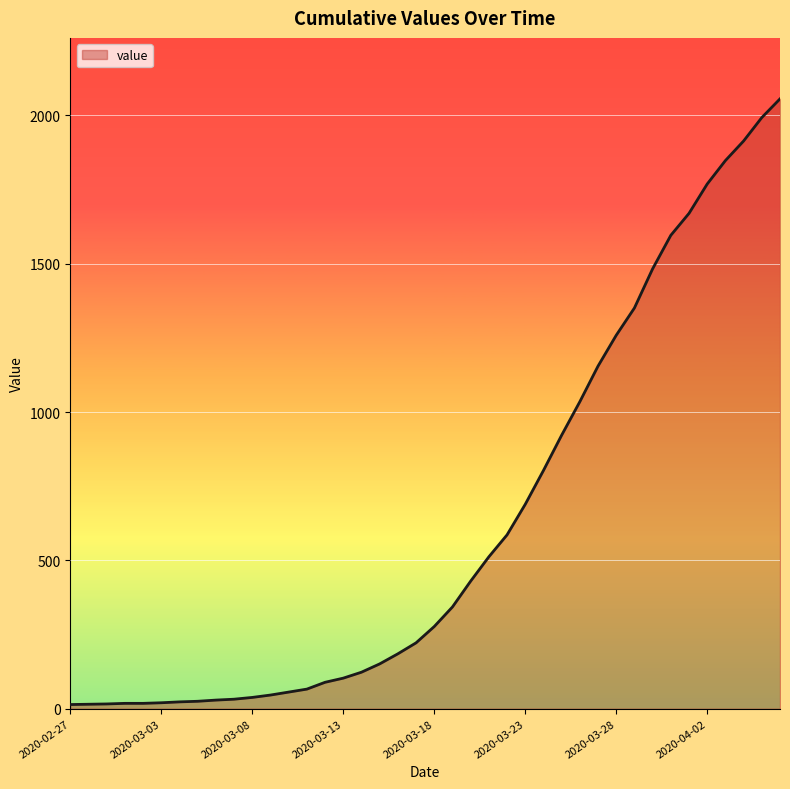

What is the maximum value shown in the chart?

2056